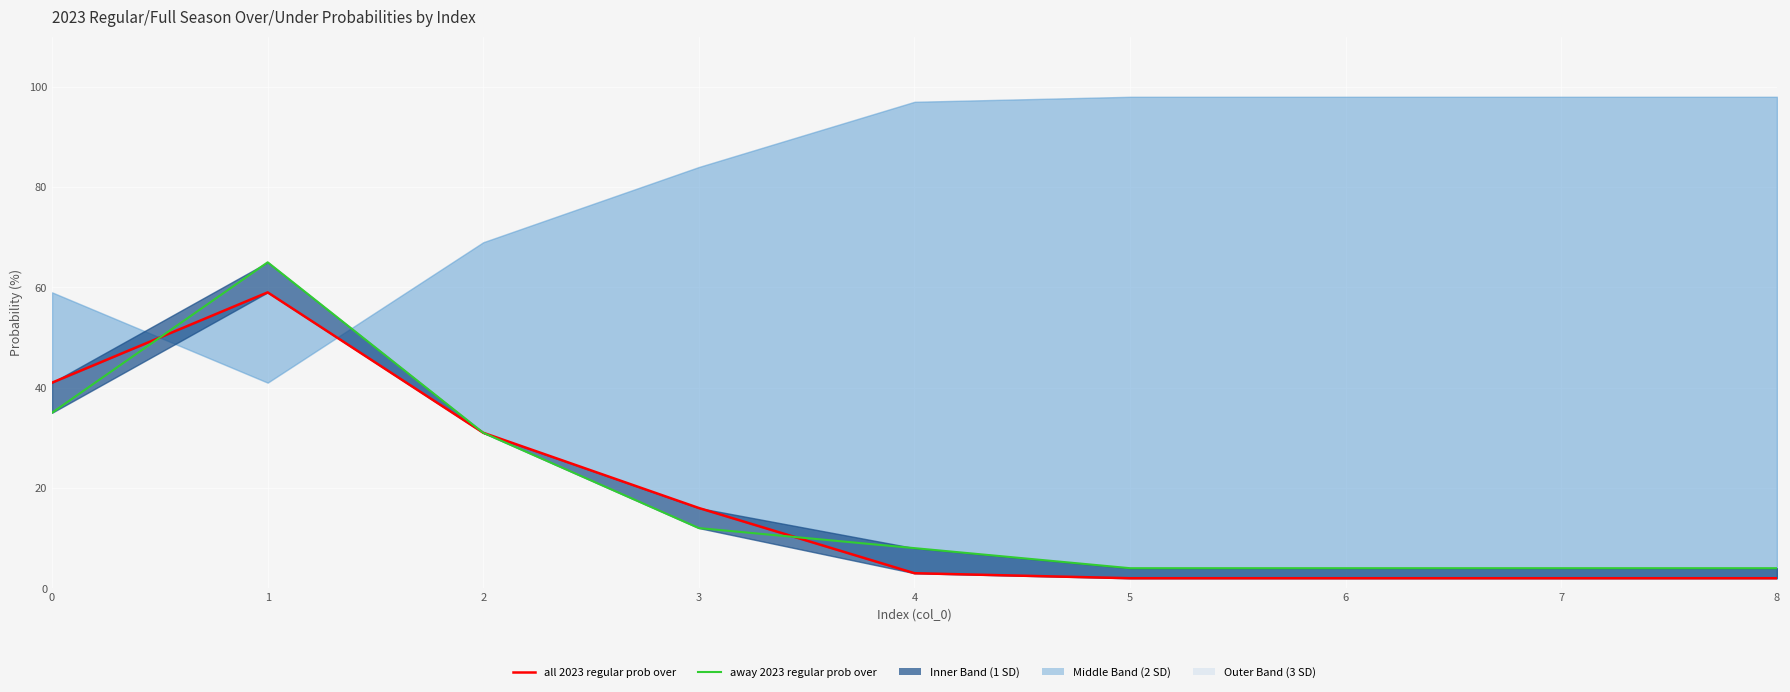

What is the value of the all 2023 regular prob over point at the 7th from the left?

2